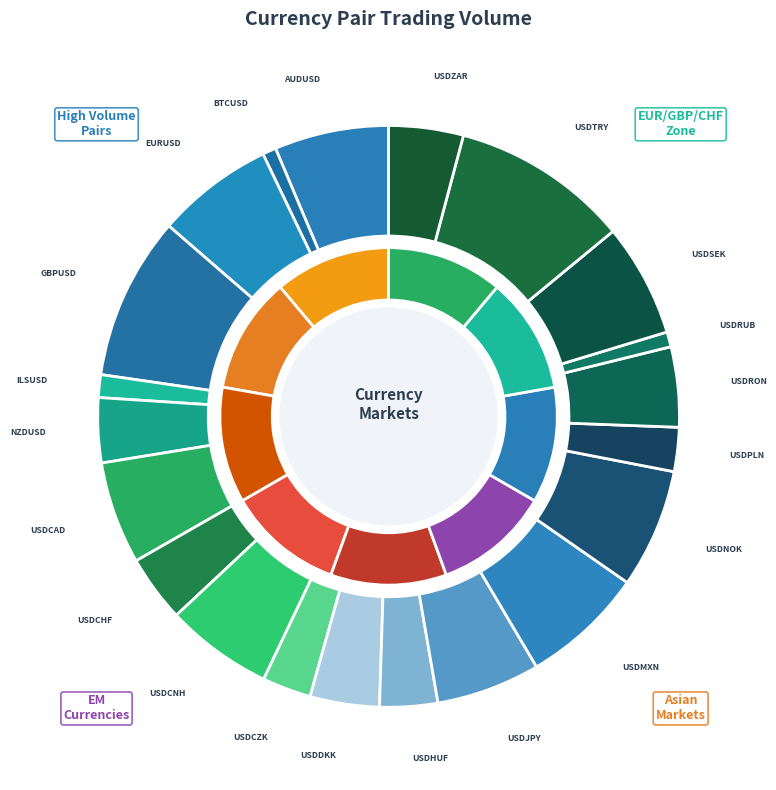

To the nearest percent, what is the combined percentage of USDNOK and USDRUB?

7%